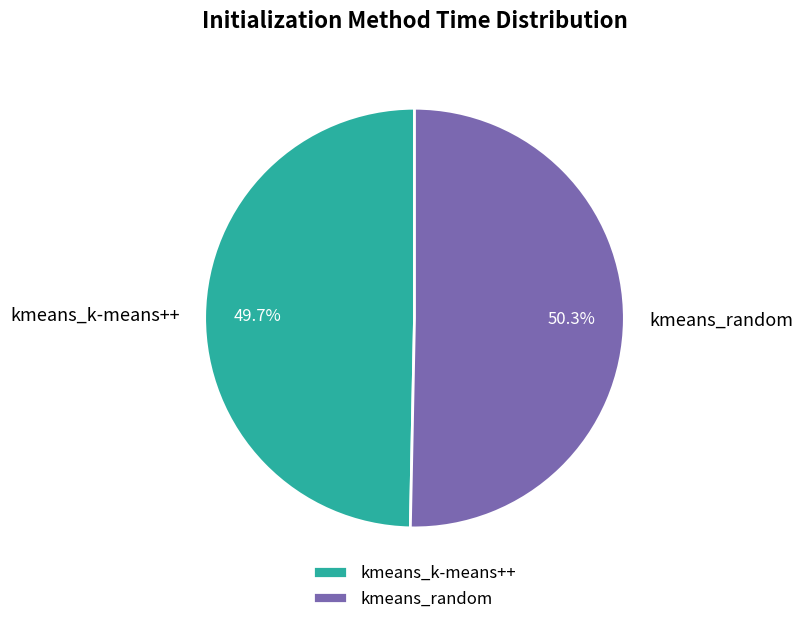

Is it true that kmeans_random is 55% of the pie?

False